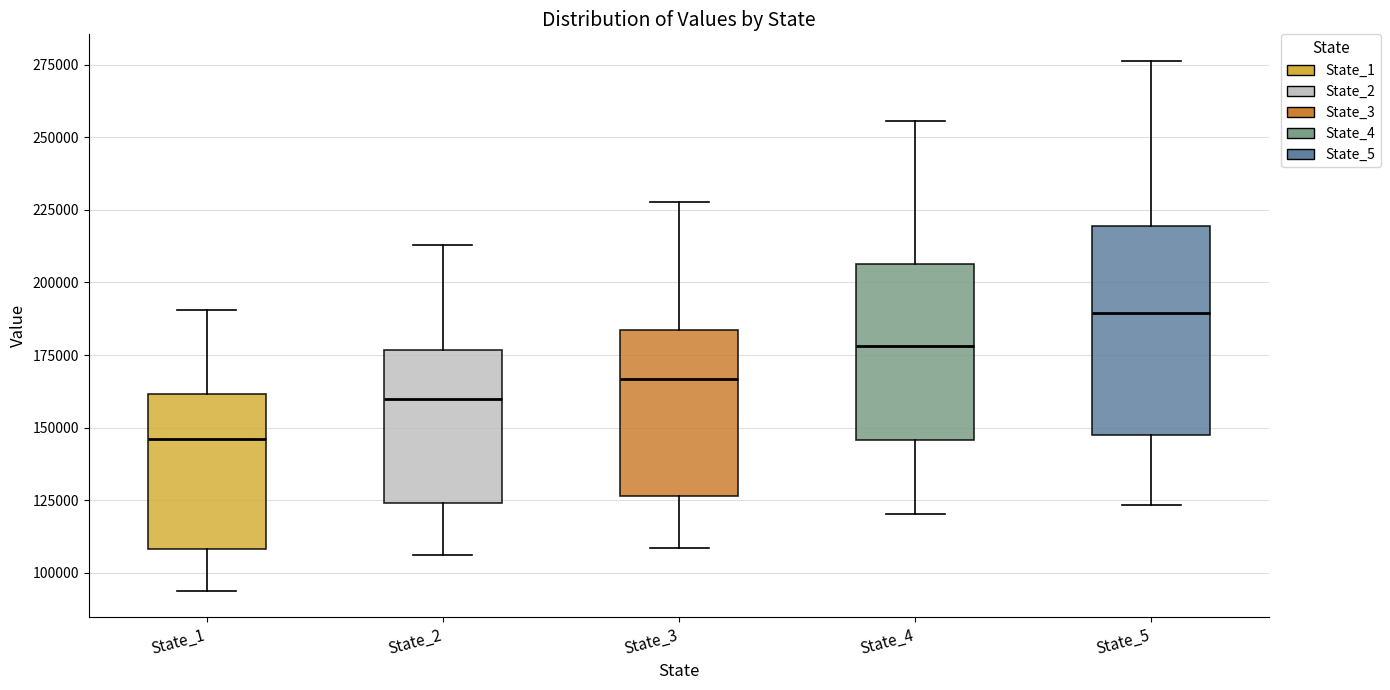

Comparing the boxes themselves (not the whiskers), which one is the tallest?

State_5